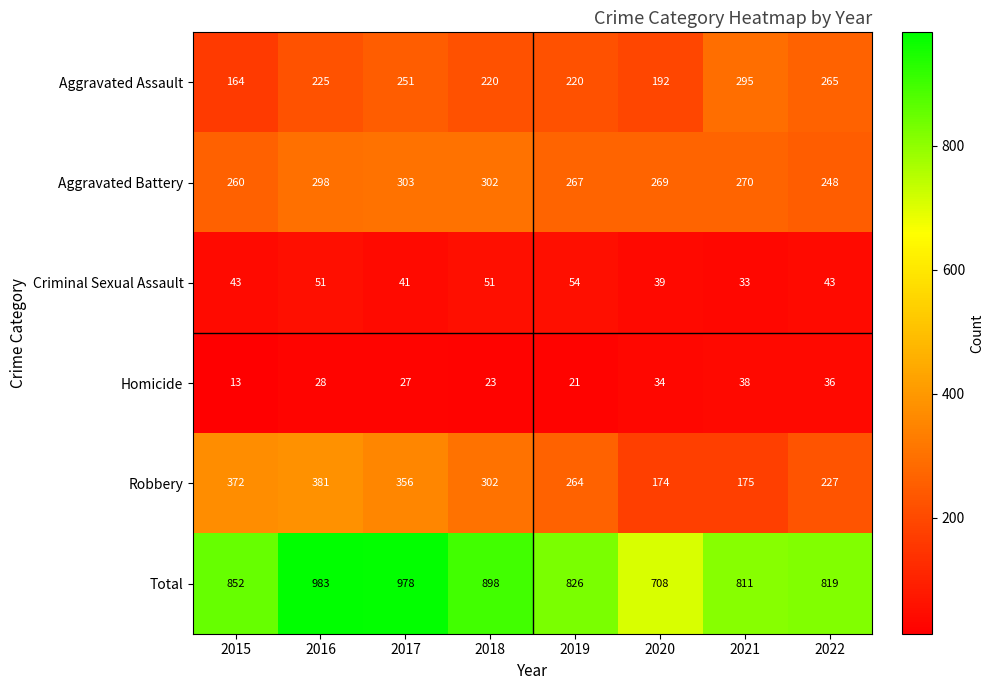

What is the difference between the Aggravated Assault values at 2020 and 2022?

73